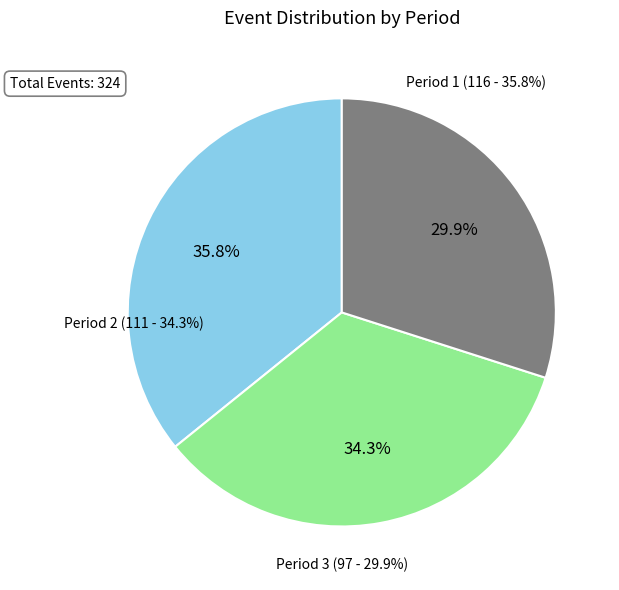

Does any single category account for the majority?

No